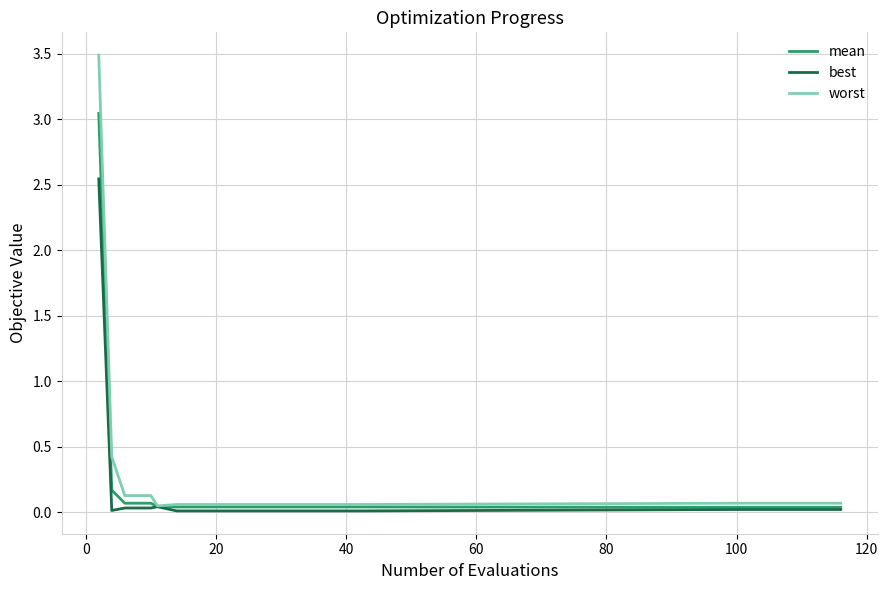

Which series has the widest spread of values?

worst